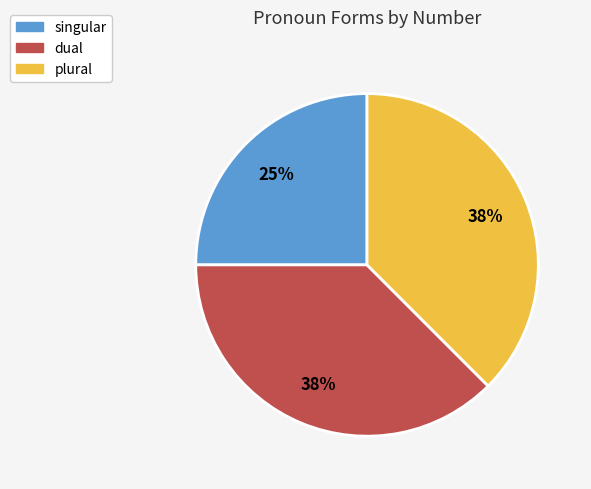

Which slice is the smallest?

singular